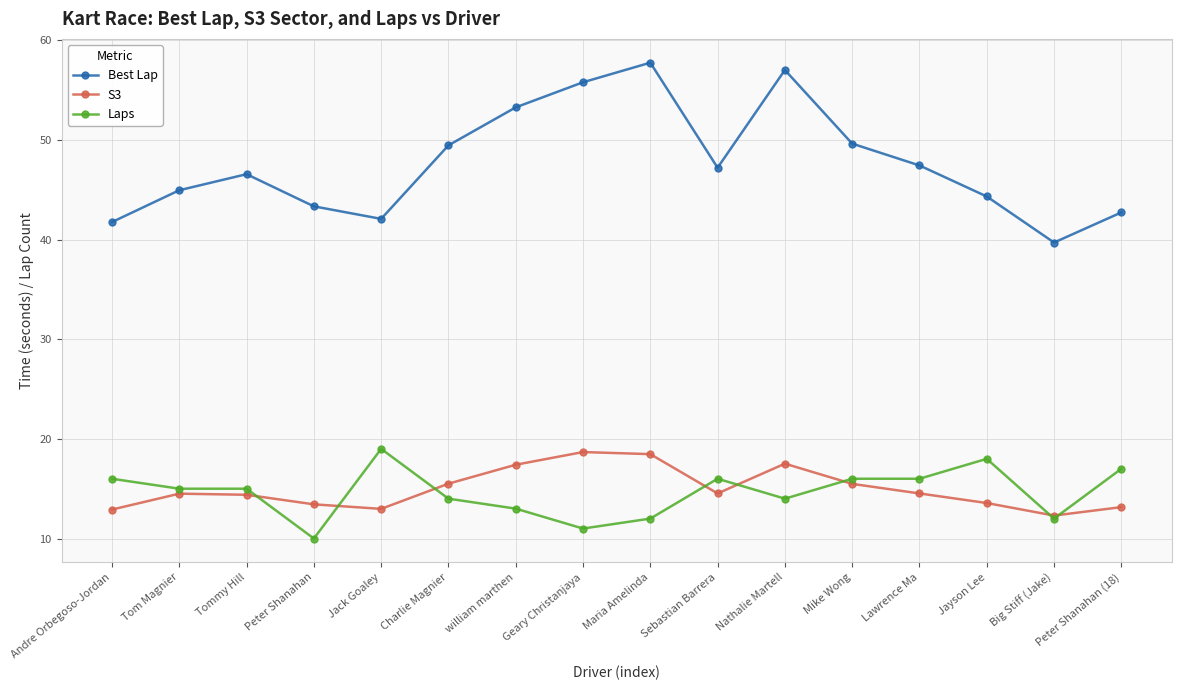

True or false: Best Lap and S3 cross at least once.

False